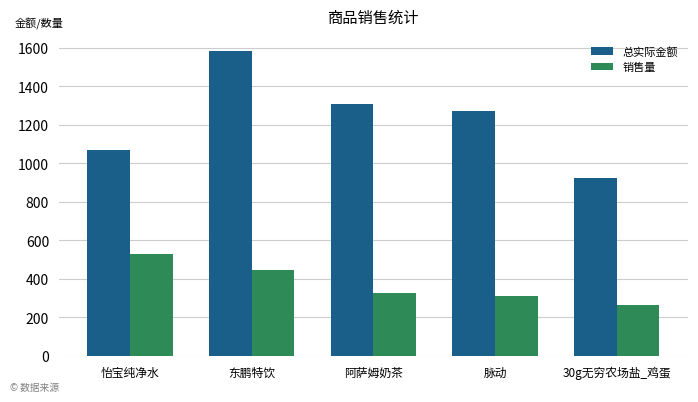

What is the difference between the maximum and second lowest values in the 销售量 series?

222.0